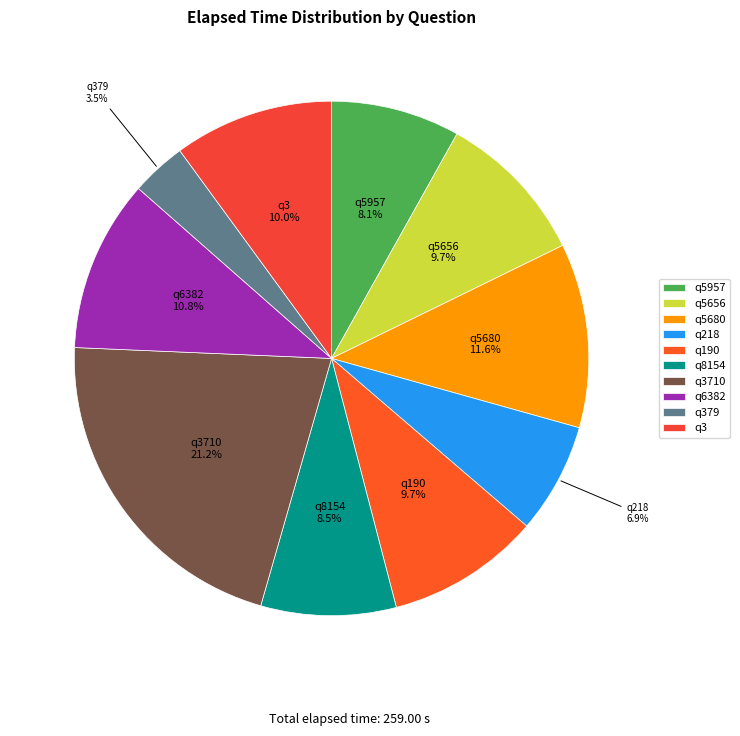

Does any single category account for the majority?

No